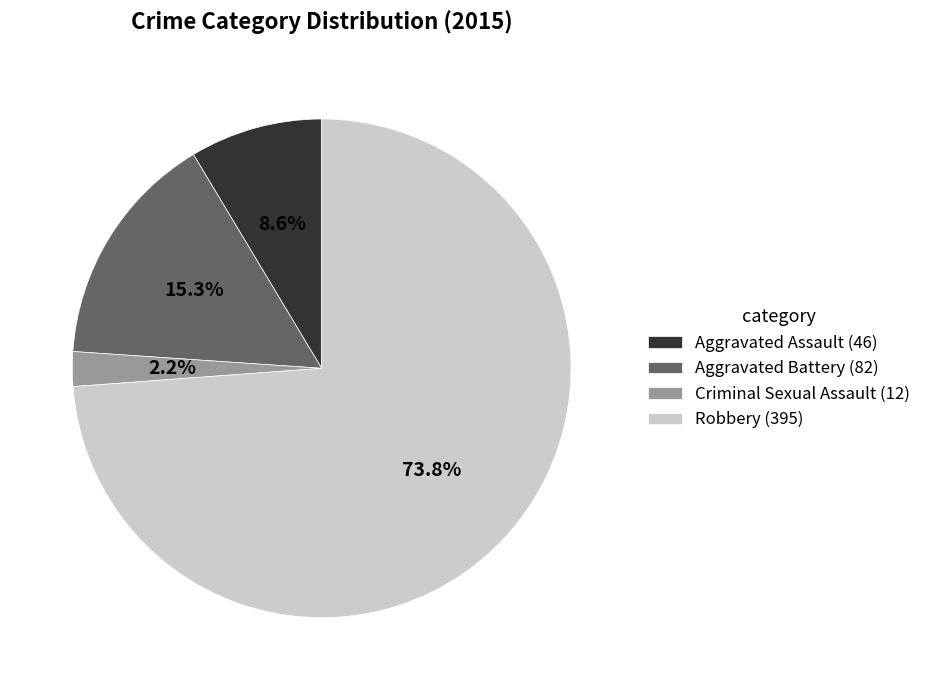

Count the number of slices in the pie.

4